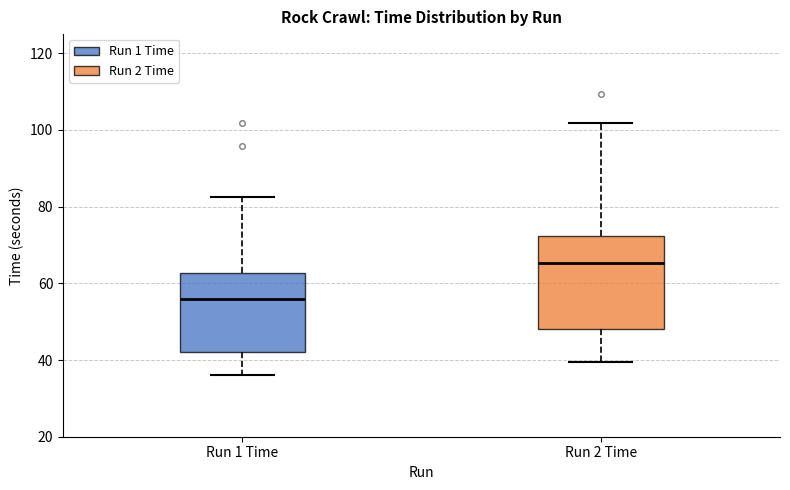

Which box's median line is the lowest?

Run 1 Time